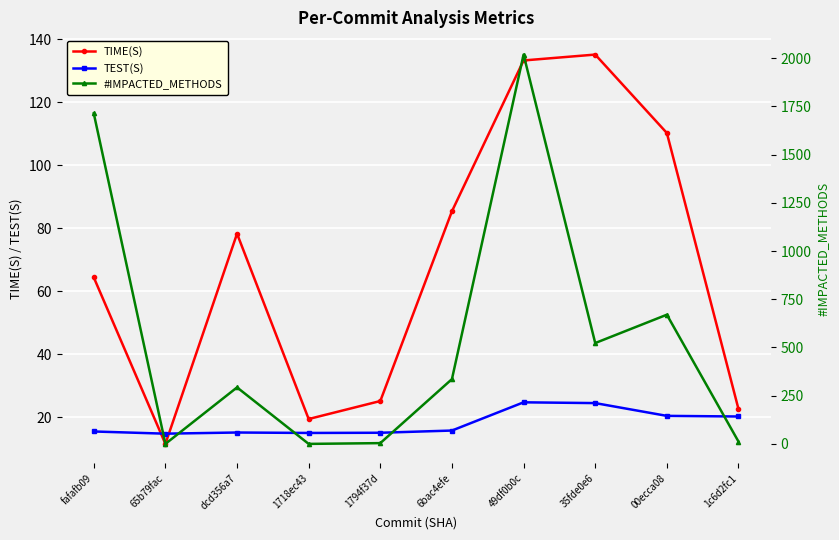

What value does the TIME(S) series have at 6bac4efe?

85.4